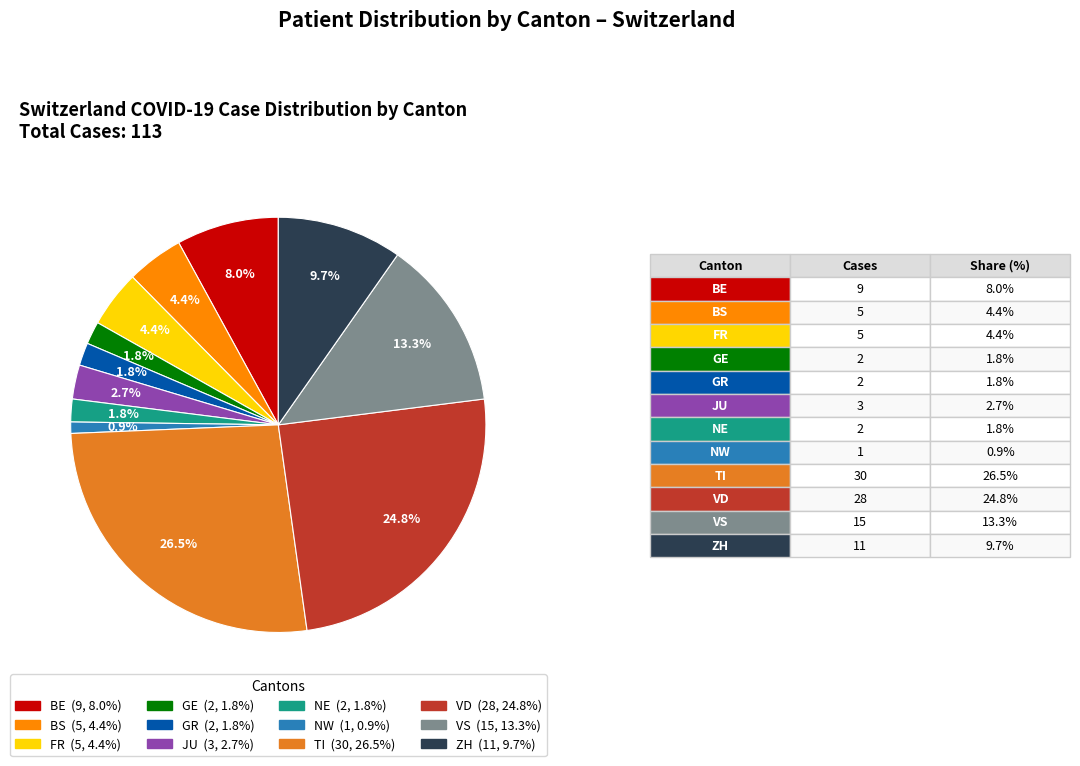

Count the number of slices in the pie.

12